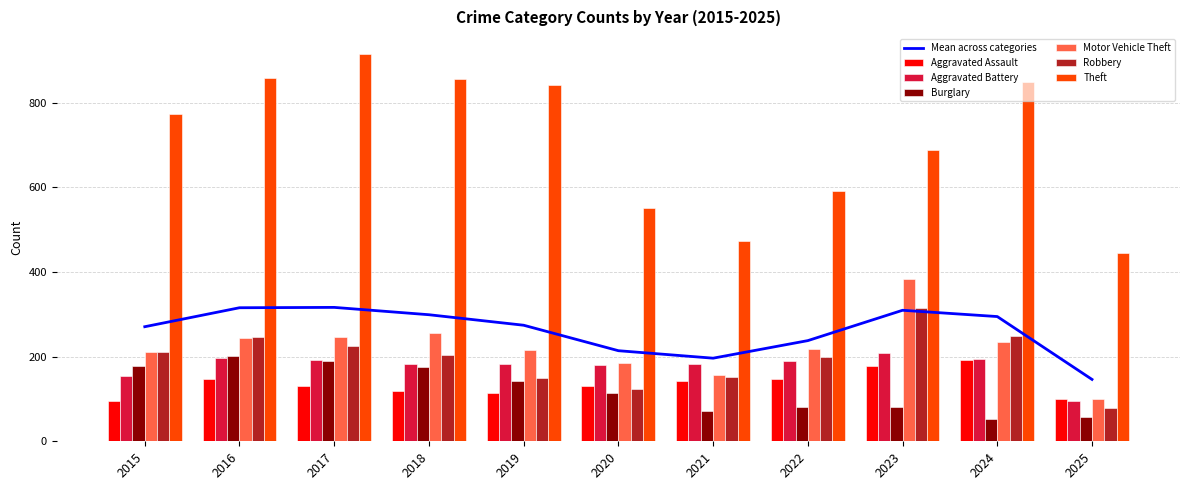

How many data points in Motor Vehicle Theft are less than 219?

5